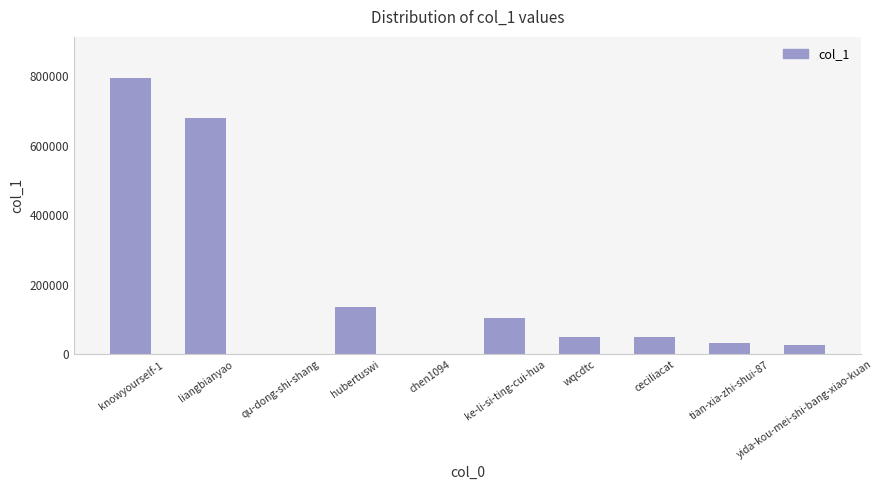

What is the sum of all values?

1879068